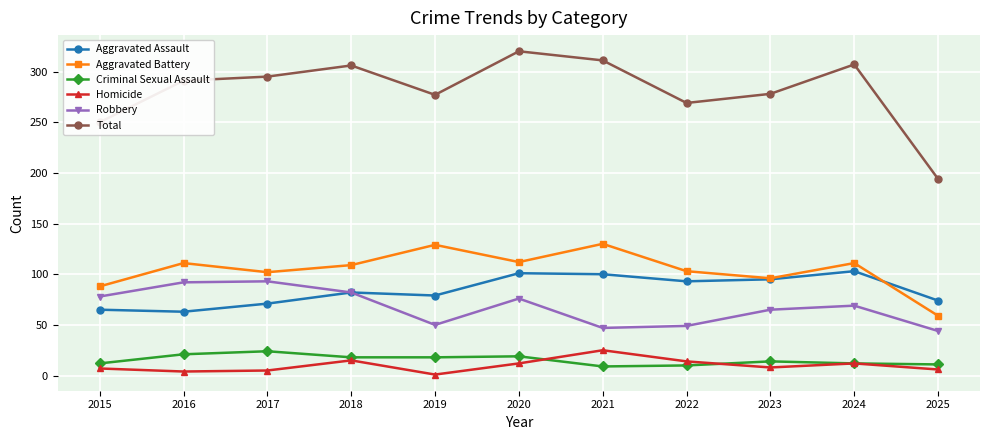

How many data points in Criminal Sexual Assault are less than 14?

5